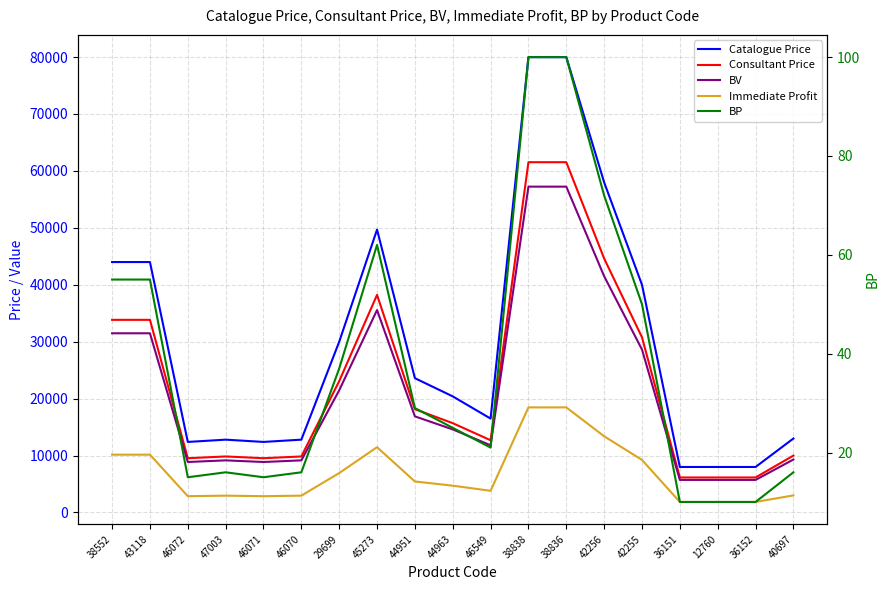

What are all the series names shown in the legend?

Catalogue Price, Consultant Price, BV, Immediate Profit, BP